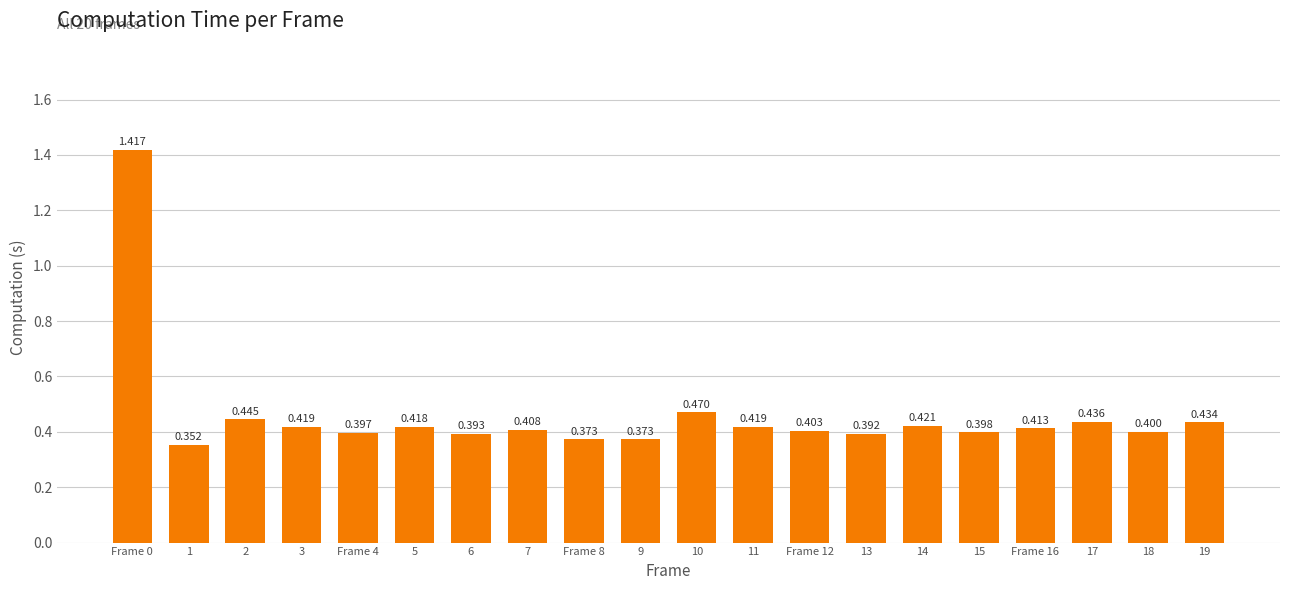

Reading left to right, what are all the values shown in this chart?

Frame 0=1.4	1=0.4	2=0.4	3=0.4	Frame 4=0.4	5=0.4	6=0.4	7=0.4	Frame 8=0.4	9=0.4	10=0.5	11=0.4	Frame 12=0.4	13=0.4	14=0.4	15=0.4	Frame 16=0.4	17=0.4	18=0.4	19=0.4